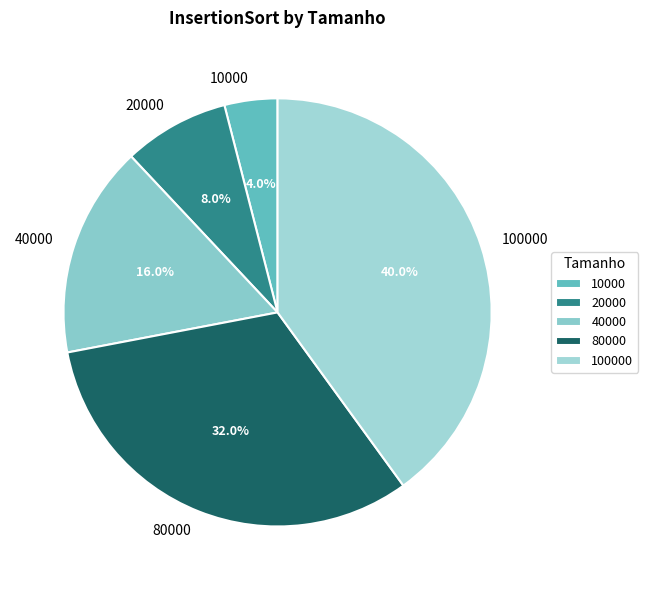

To the nearest percent, what portion does 40000 represent?

16%